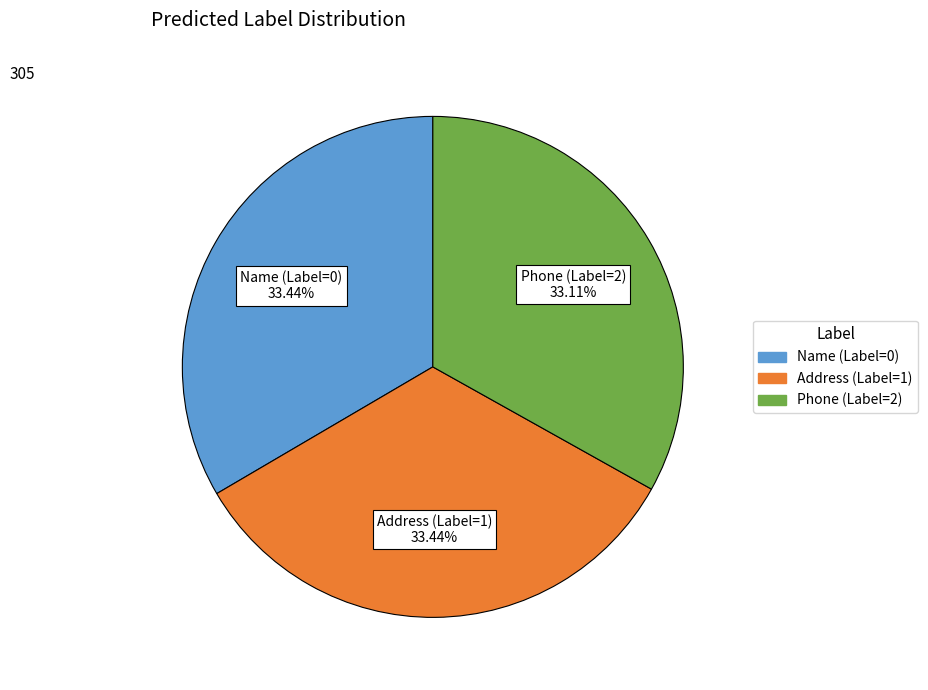

Does any single category account for the majority?

No